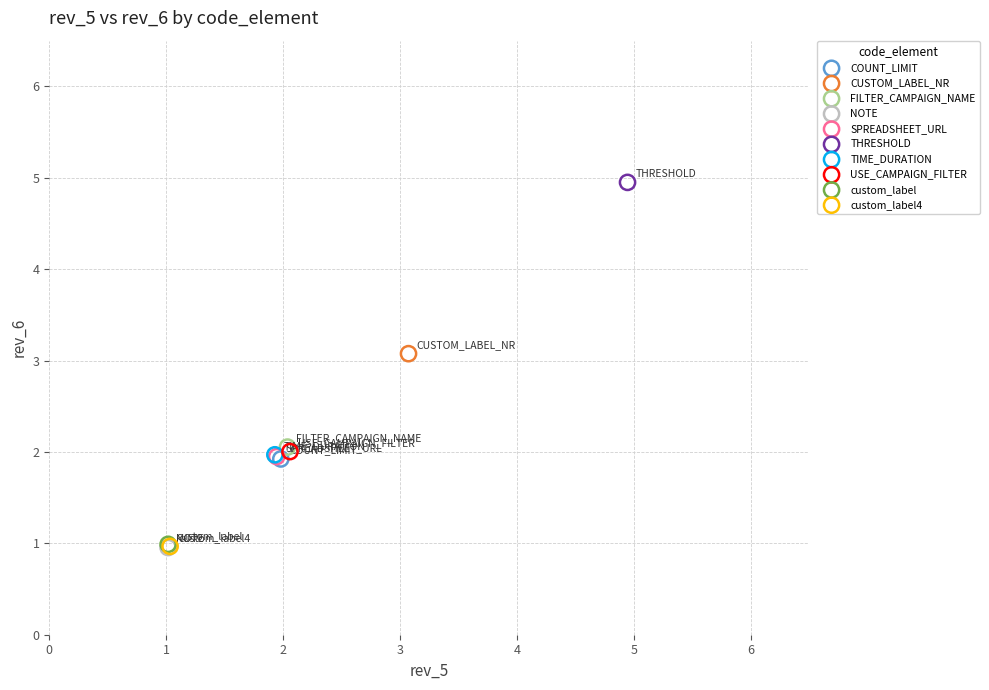

What are all the series names shown in the legend?

COUNT_LIMIT, CUSTOM_LABEL_NR, FILTER_CAMPAIGN_NAME, NOTE, SPREADSHEET_URL, THRESHOLD, TIME_DURATION, USE_CAMPAIGN_FILTER, custom_label, custom_label4